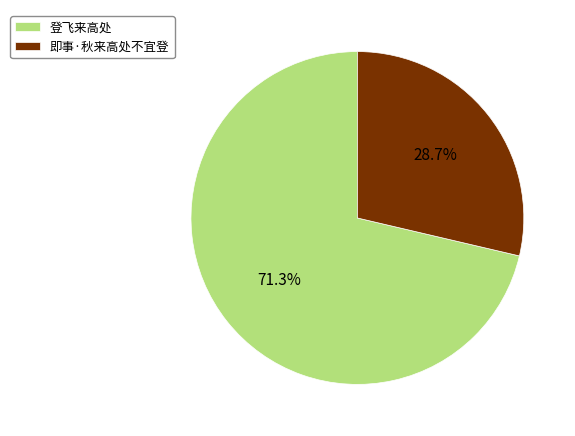

How many segments does this pie chart have?

2